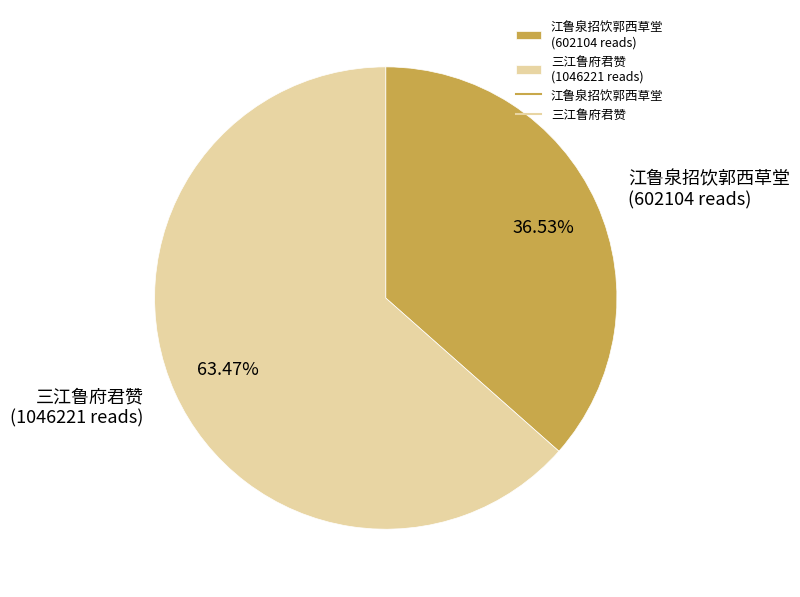

Between 江鲁泉招饮郭西草堂 and 三江鲁府君赞, which is larger?

三江鲁府君赞